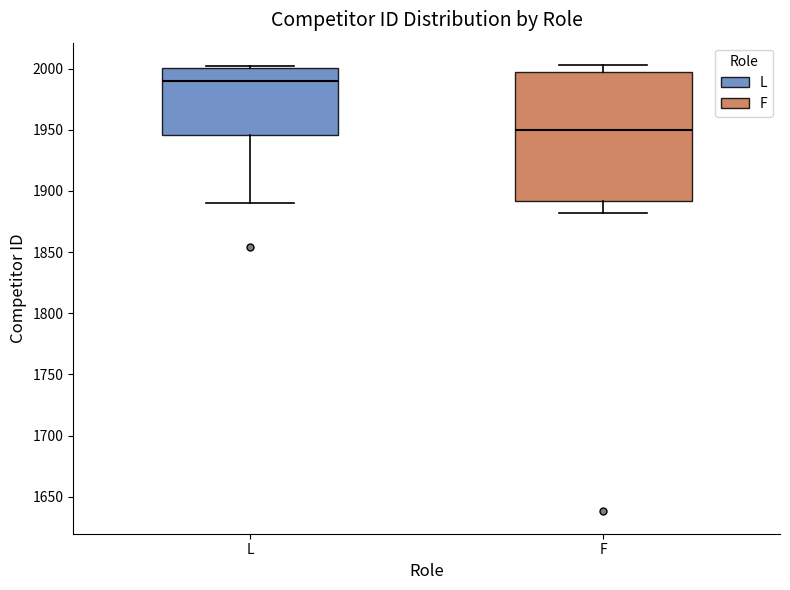

Where is the upper edge of the box for F on the y-axis? The values are not printed on the chart, so give them approximately, as read against the axis.

2000